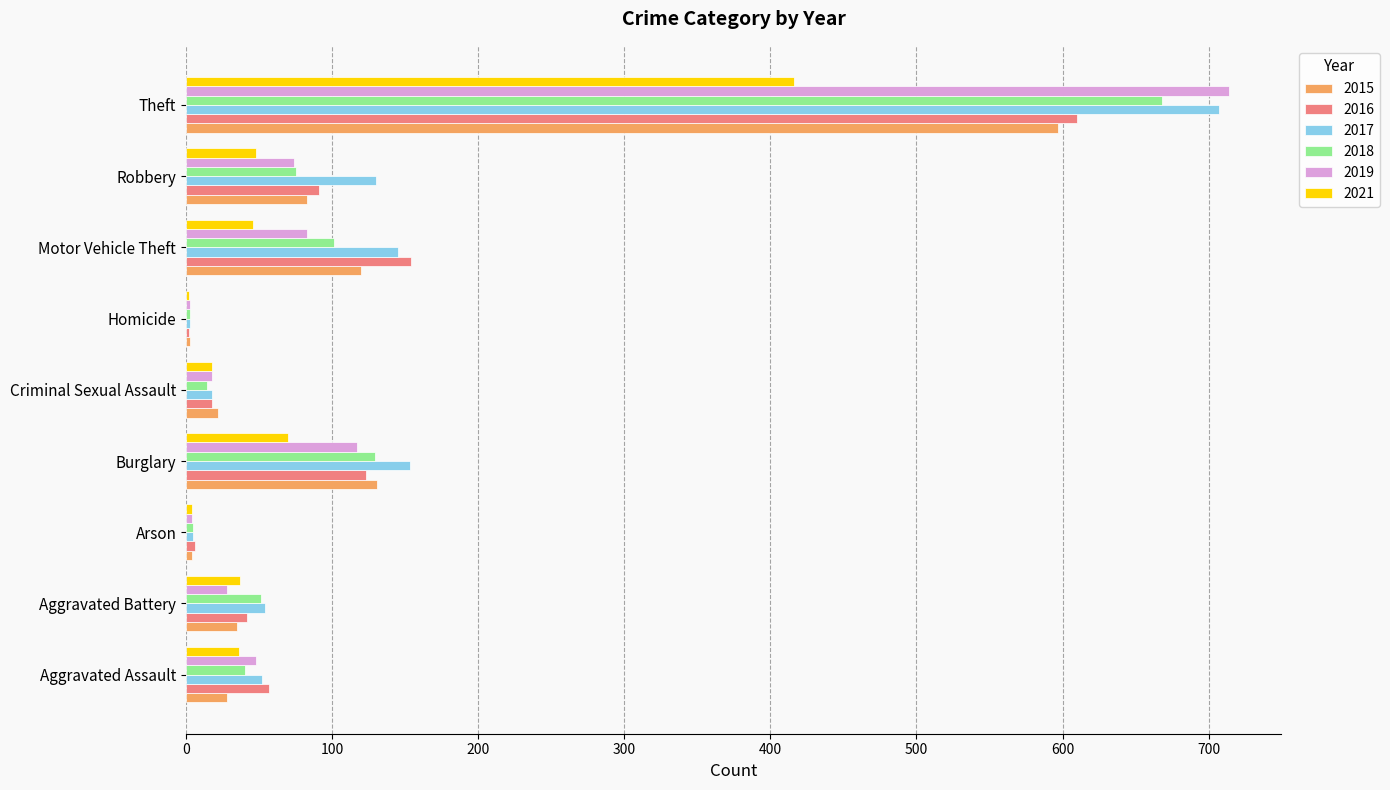

What are all the series names shown in the legend?

2015, 2016, 2017, 2018, 2019, 2021